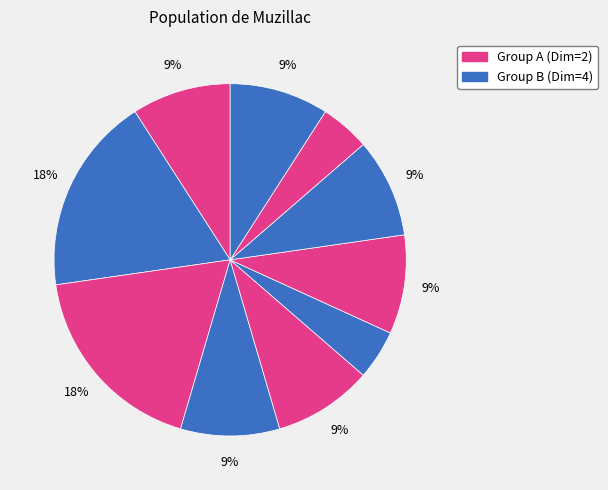

How many segments does this pie chart have?

10